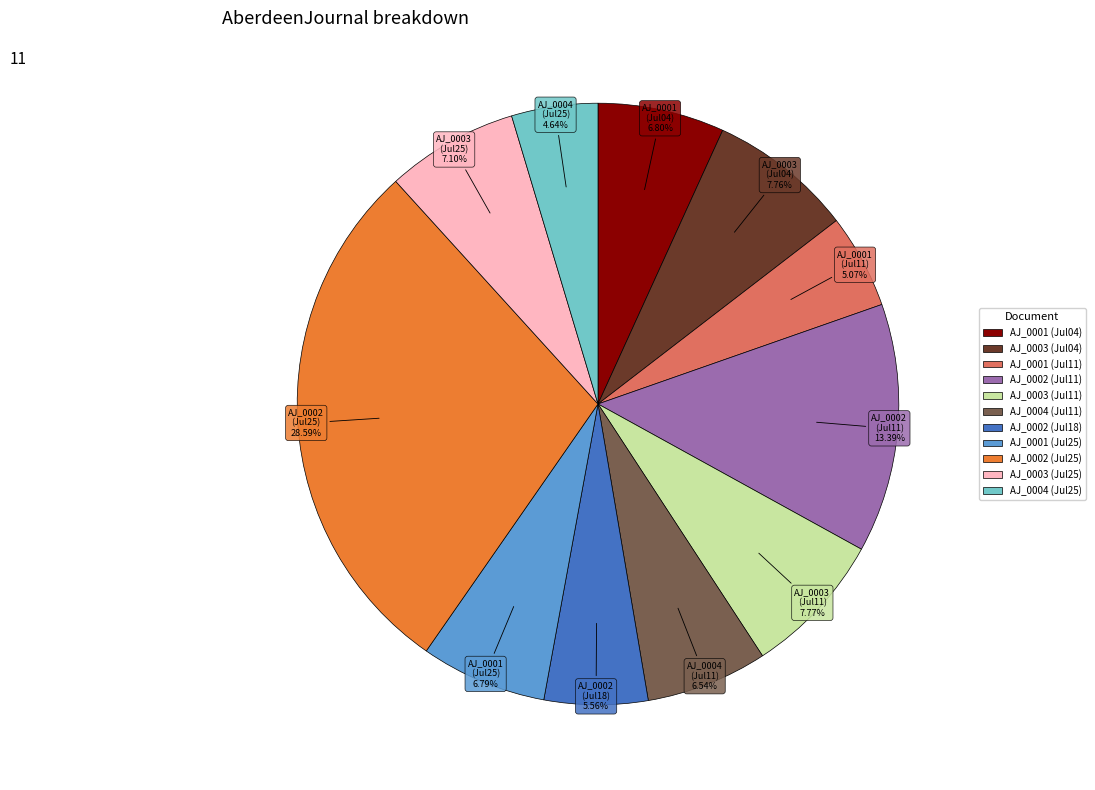

Is there a majority slice in this chart?

No